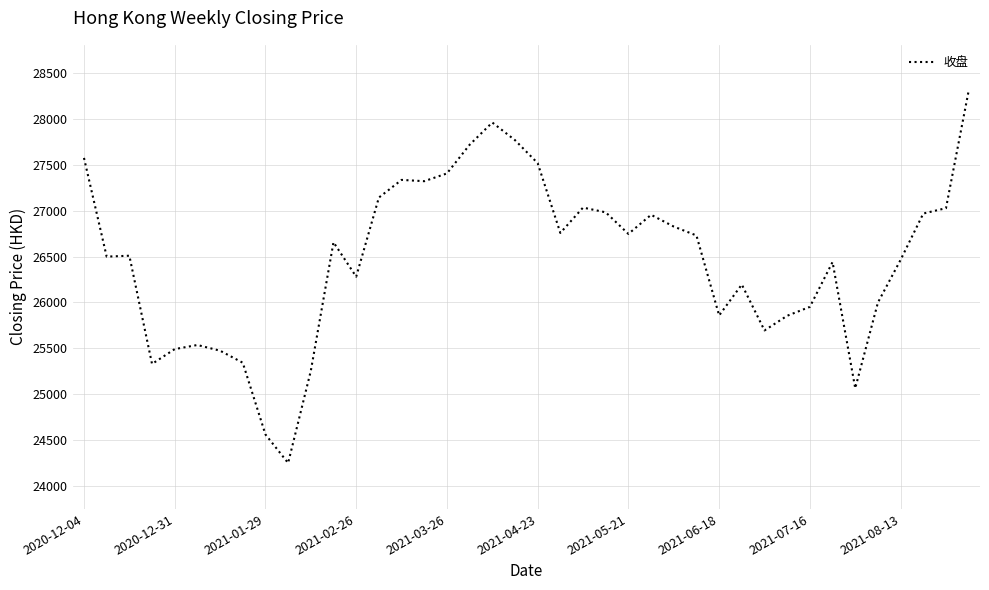

What is the greatest value displayed?

28303.8